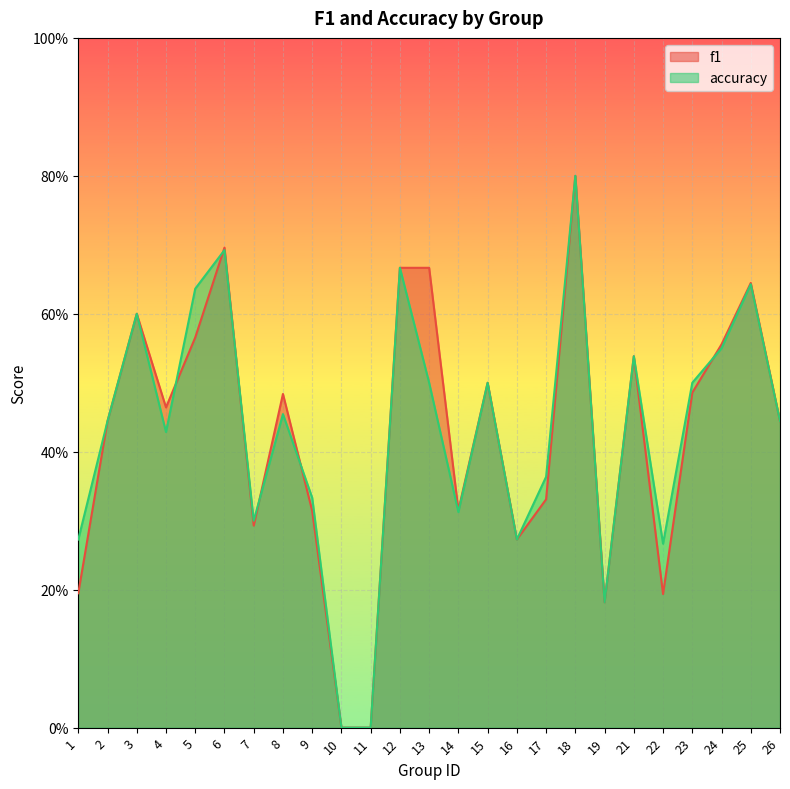

How many interior local peaks does the f1 series have?

7